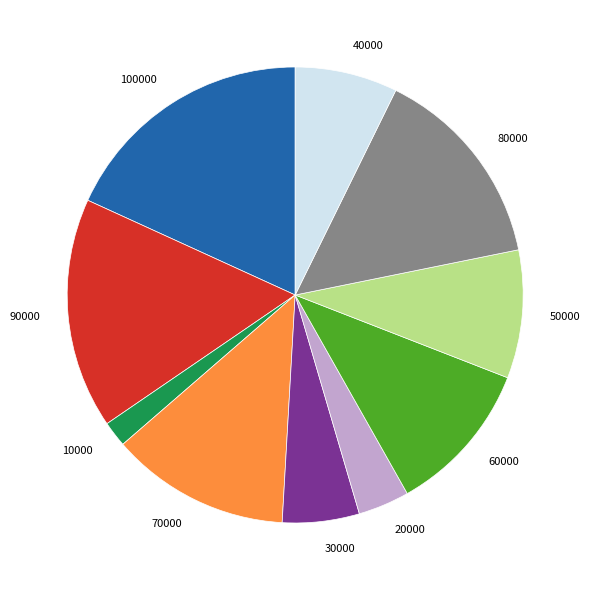

Does 100000 account for over 50% of the chart?

No